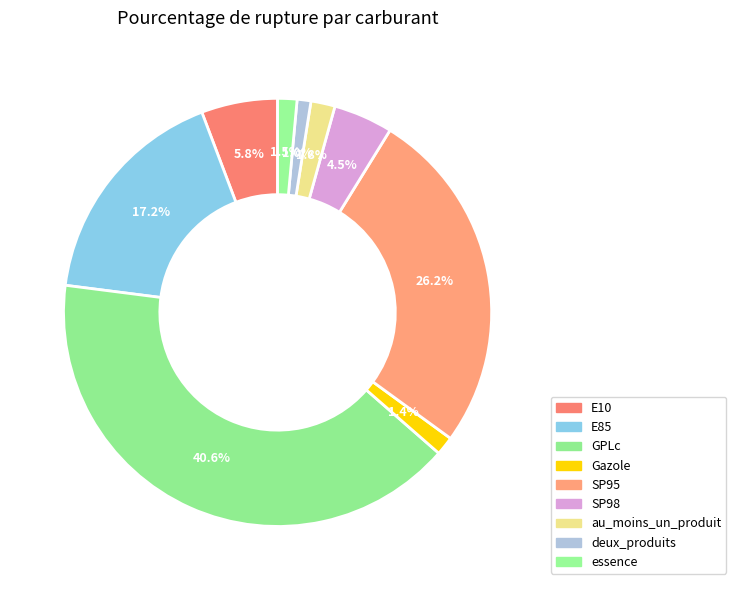

How many slices are in this pie chart?

9